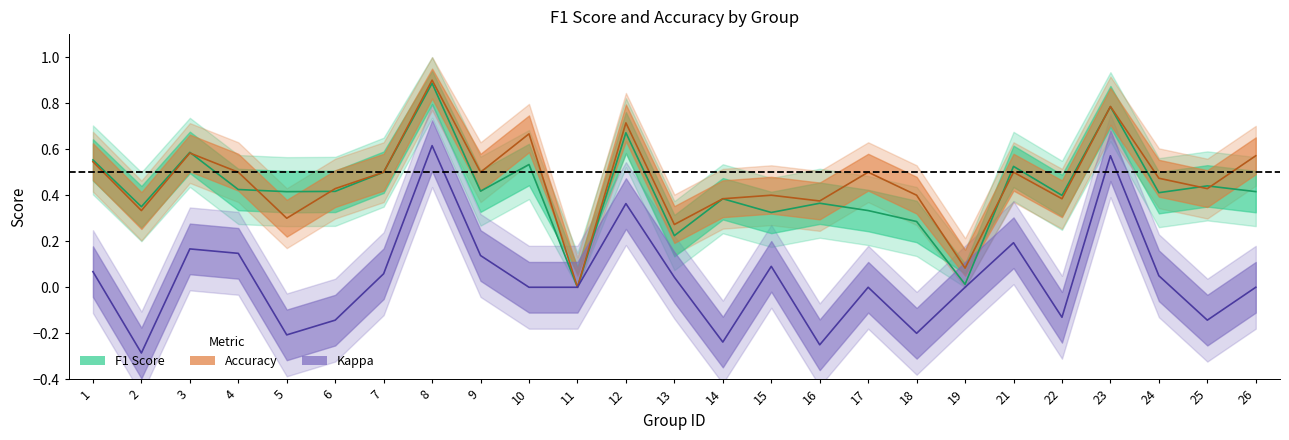

What is the difference between the maximum and minimum values in the f1 series?

0.9